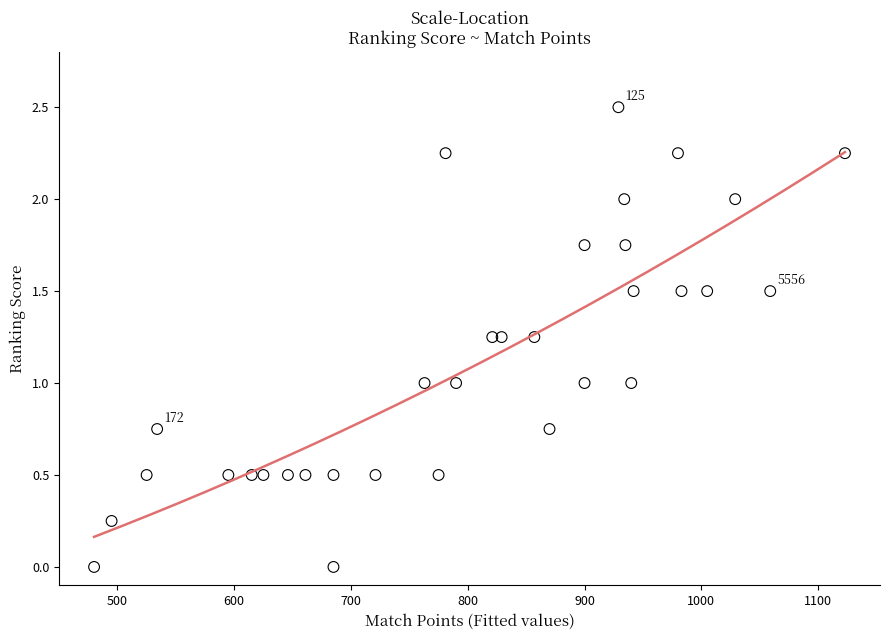

What is the range of Y values (max minus min)?

2.5